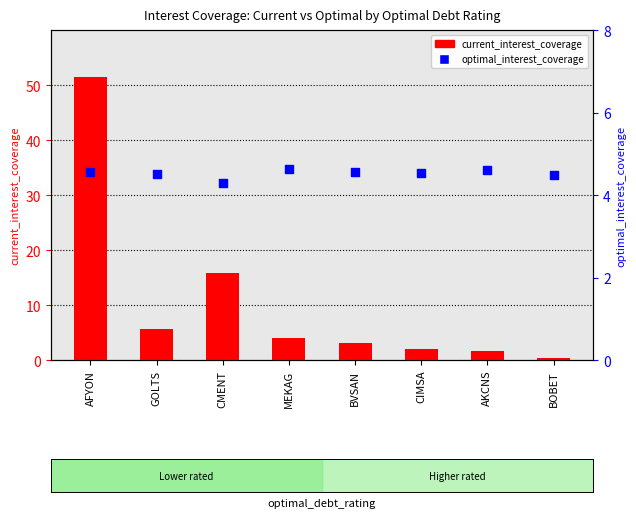

At how many categories does at least one series exceed 26?

1